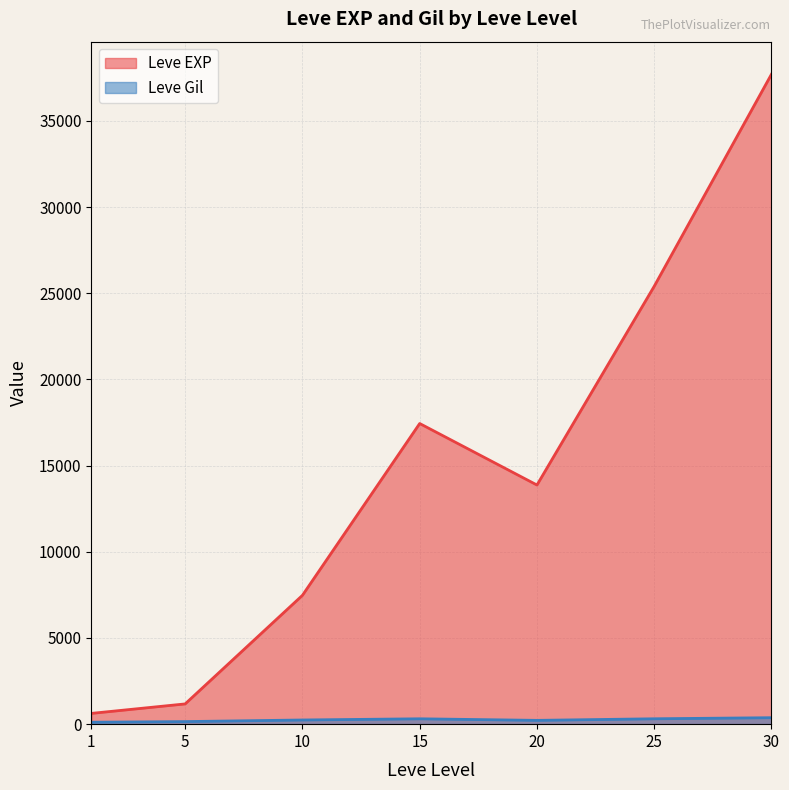

What value does the Leve EXP series have at 25?

25410.0